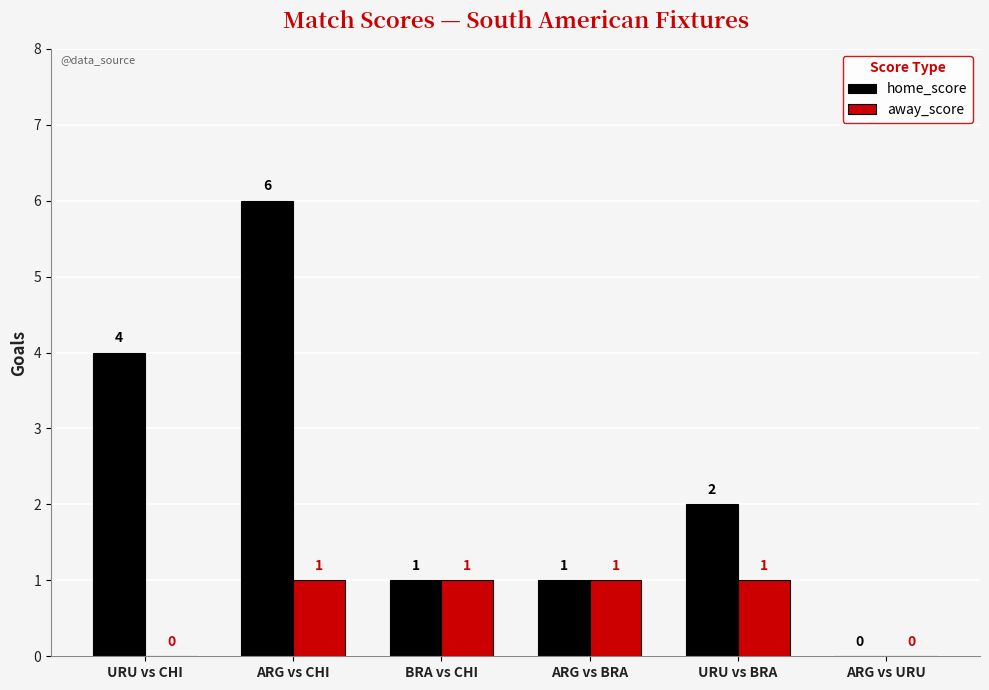

How many home_score values are between 1 and 4?

4